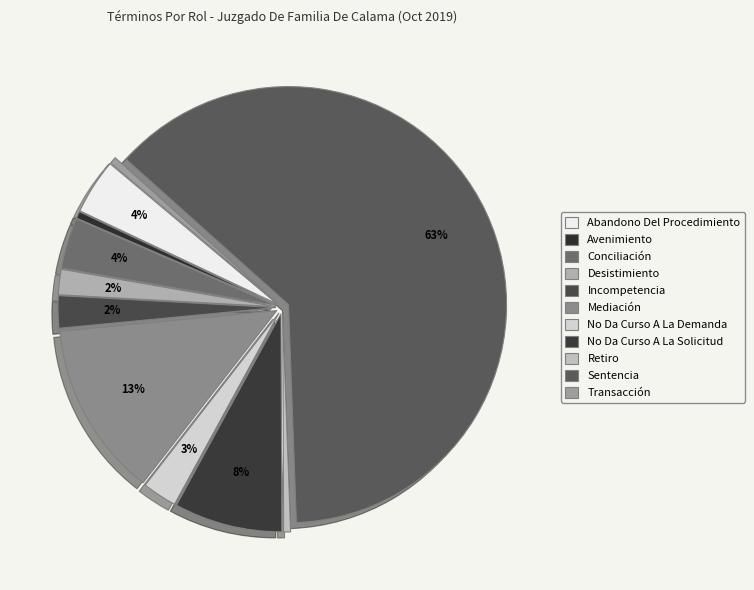

How many segments does this pie chart have?

11